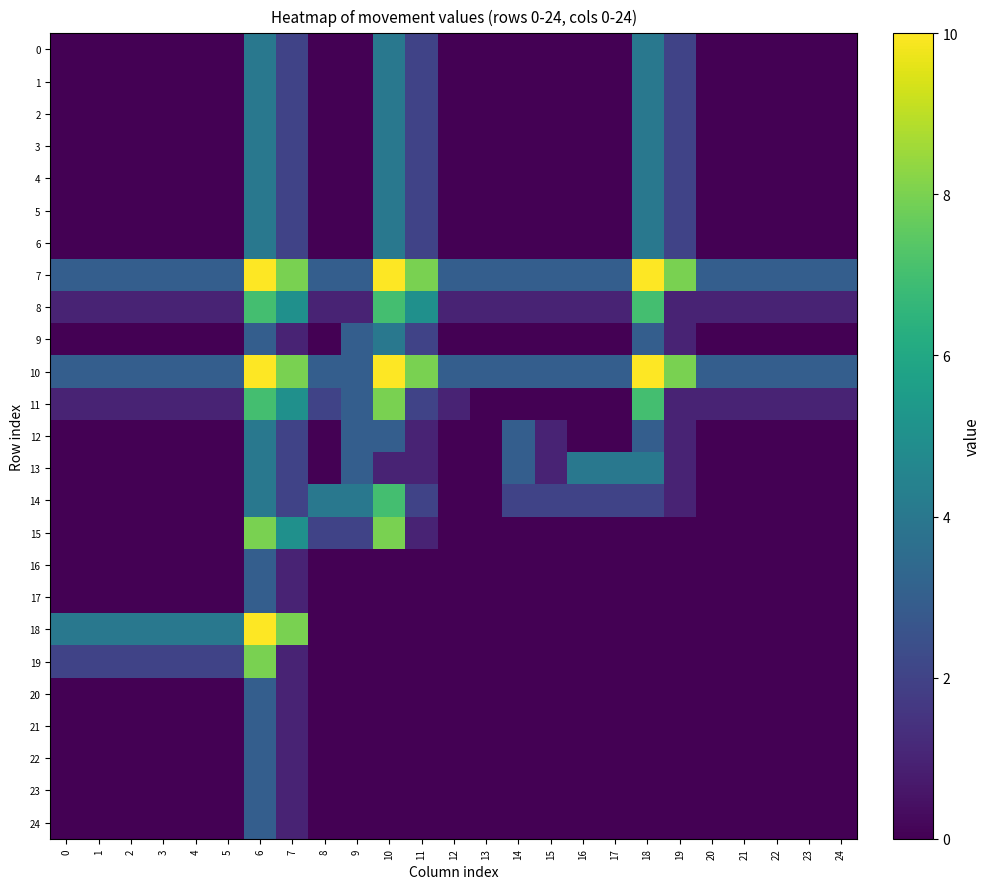

Reading left to right, transcribe all the data shown in this chart.

0: 0=0	1=0	2=0	3=0	4=0	5=0	6=4	7=2	8=0	9=0	10=4	11=2	12=0	13=0	14=0	15=0	16=0	17=0	18=4	19=2	20=0	21=0	22=0	23=0	24=0
1: 0=0	1=0	2=0	3=0	4=0	5=0	6=4	7=2	8=0	9=0	10=4	11=2	12=0	13=0	14=0	15=0	16=0	17=0	18=4	19=2	20=0	21=0	22=0	23=0	24=0
2: 0=0	1=0	2=0	3=0	4=0	5=0	6=4	7=2	8=0	9=0	10=4	11=2	12=0	13=0	14=0	15=0	16=0	17=0	18=4	19=2	20=0	21=0	22=0	23=0	24=0
3: 0=0	1=0	2=0	3=0	4=0	5=0	6=4	7=2	8=0	9=0	10=4	11=2	12=0	13=0	14=0	15=0	16=0	17=0	18=4	19=2	20=0	21=0	22=0	23=0	24=0
4: 0=0	1=0	2=0	3=0	4=0	5=0	6=4	7=2	8=0	9=0	10=4	11=2	12=0	13=0	14=0	15=0	16=0	17=0	18=4	19=2	20=0	21=0	22=0	23=0	24=0
5: 0=0	1=0	2=0	3=0	4=0	5=0	6=4	7=2	8=0	9=0	10=4	11=2	12=0	13=0	14=0	15=0	16=0	17=0	18=4	19=2	20=0	21=0	22=0	23=0	24=0
6: 0=0	1=0	2=0	3=0	4=0	5=0	6=4	7=2	8=0	9=0	10=4	11=2	12=0	13=0	14=0	15=0	16=0	17=0	18=4	19=2	20=0	21=0	22=0	23=0	24=0
7: 0=3	1=3	2=3	3=3	4=3	5=3	6=10	7=8	8=3	9=3	10=10	11=8	12=3	13=3	14=3	15=3	16=3	17=3	18=10	19=8	20=3	21=3	22=3	23=3	24=3
8: 0=1	1=1	2=1	3=1	4=1	5=1	6=7	7=5	8=1	9=1	10=7	11=5	12=1	13=1	14=1	15=1	16=1	17=1	18=7	19=1	20=1	21=1	22=1	23=1	24=1
9: 0=0	1=0	2=0	3=0	4=0	5=0	6=3	7=1	8=0	9=3	10=4	11=2	12=0	13=0	14=0	15=0	16=0	17=0	18=3	19=1	20=0	21=0	22=0	23=0	24=0
10: 0=3	1=3	2=3	3=3	4=3	5=3	6=10	7=8	8=3	9=3	10=10	11=8	12=3	13=3	14=3	15=3	16=3	17=3	18=10	19=8	20=3	21=3	22=3	23=3	24=3
11: 0=1	1=1	2=1	3=1	4=1	5=1	6=7	7=5	8=2	9=3	10=8	11=2	12=1	13=0	14=0	15=0	16=0	17=0	18=7	19=1	20=1	21=1	22=1	23=1	24=1
12: 0=0	1=0	2=0	3=0	4=0	5=0	6=4	7=2	8=0	9=3	10=3	11=1	12=0	13=0	14=3	15=1	16=0	17=0	18=3	19=1	20=0	21=0	22=0	23=0	24=0
13: 0=0	1=0	2=0	3=0	4=0	5=0	6=4	7=2	8=0	9=3	10=1	11=1	12=0	13=0	14=3	15=1	16=4	17=4	18=4	19=1	20=0	21=0	22=0	23=0	24=0
14: 0=0	1=0	2=0	3=0	4=0	5=0	6=4	7=2	8=4	9=4	10=7	11=2	12=0	13=0	14=2	15=2	16=2	17=2	18=2	19=1	20=0	21=0	22=0	23=0	24=0
15: 0=0	1=0	2=0	3=0	4=0	5=0	6=8	7=5	8=2	9=2	10=8	11=1	12=0	13=0	14=0	15=0	16=0	17=0	18=0	19=0	20=0	21=0	22=0	23=0	24=0
16: 0=0	1=0	2=0	3=0	4=0	5=0	6=3	7=1	8=0	9=0	10=0	11=0	12=0	13=0	14=0	15=0	16=0	17=0	18=0	19=0	20=0	21=0	22=0	23=0	24=0
17: 0=0	1=0	2=0	3=0	4=0	5=0	6=3	7=1	8=0	9=0	10=0	11=0	12=0	13=0	14=0	15=0	16=0	17=0	18=0	19=0	20=0	21=0	22=0	23=0	24=0
18: 0=4	1=4	2=4	3=4	4=4	5=4	6=10	7=8	8=0	9=0	10=0	11=0	12=0	13=0	14=0	15=0	16=0	17=0	18=0	19=0	20=0	21=0	22=0	23=0	24=0
19: 0=2	1=2	2=2	3=2	4=2	5=2	6=8	7=1	8=0	9=0	10=0	11=0	12=0	13=0	14=0	15=0	16=0	17=0	18=0	19=0	20=0	21=0	22=0	23=0	24=0
20: 0=0	1=0	2=0	3=0	4=0	5=0	6=3	7=1	8=0	9=0	10=0	11=0	12=0	13=0	14=0	15=0	16=0	17=0	18=0	19=0	20=0	21=0	22=0	23=0	24=0
21: 0=0	1=0	2=0	3=0	4=0	5=0	6=3	7=1	8=0	9=0	10=0	11=0	12=0	13=0	14=0	15=0	16=0	17=0	18=0	19=0	20=0	21=0	22=0	23=0	24=0
22: 0=0	1=0	2=0	3=0	4=0	5=0	6=3	7=1	8=0	9=0	10=0	11=0	12=0	13=0	14=0	15=0	16=0	17=0	18=0	19=0	20=0	21=0	22=0	23=0	24=0
23: 0=0	1=0	2=0	3=0	4=0	5=0	6=3	7=1	8=0	9=0	10=0	11=0	12=0	13=0	14=0	15=0	16=0	17=0	18=0	19=0	20=0	21=0	22=0	23=0	24=0
24: 0=0	1=0	2=0	3=0	4=0	5=0	6=3	7=1	8=0	9=0	10=0	11=0	12=0	13=0	14=0	15=0	16=0	17=0	18=0	19=0	20=0	21=0	22=0	23=0	24=0